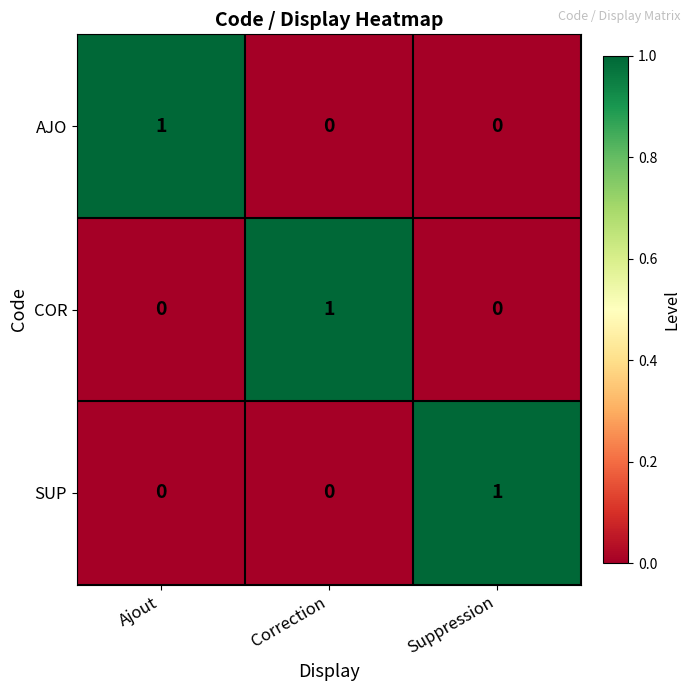

How many COR values are between 0 and 1?

3